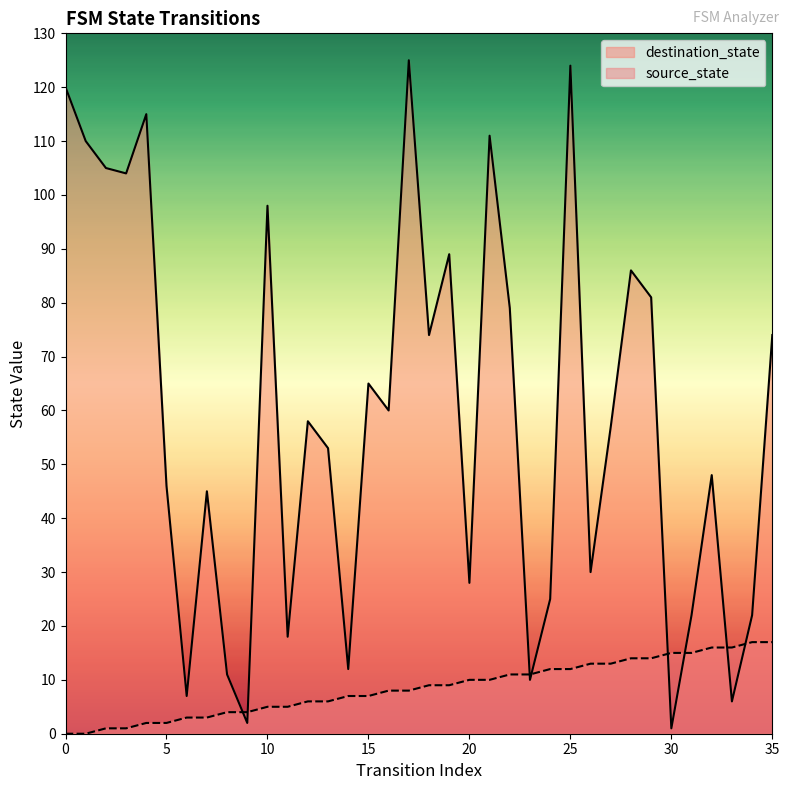

What is the total value across all series at 35?

91